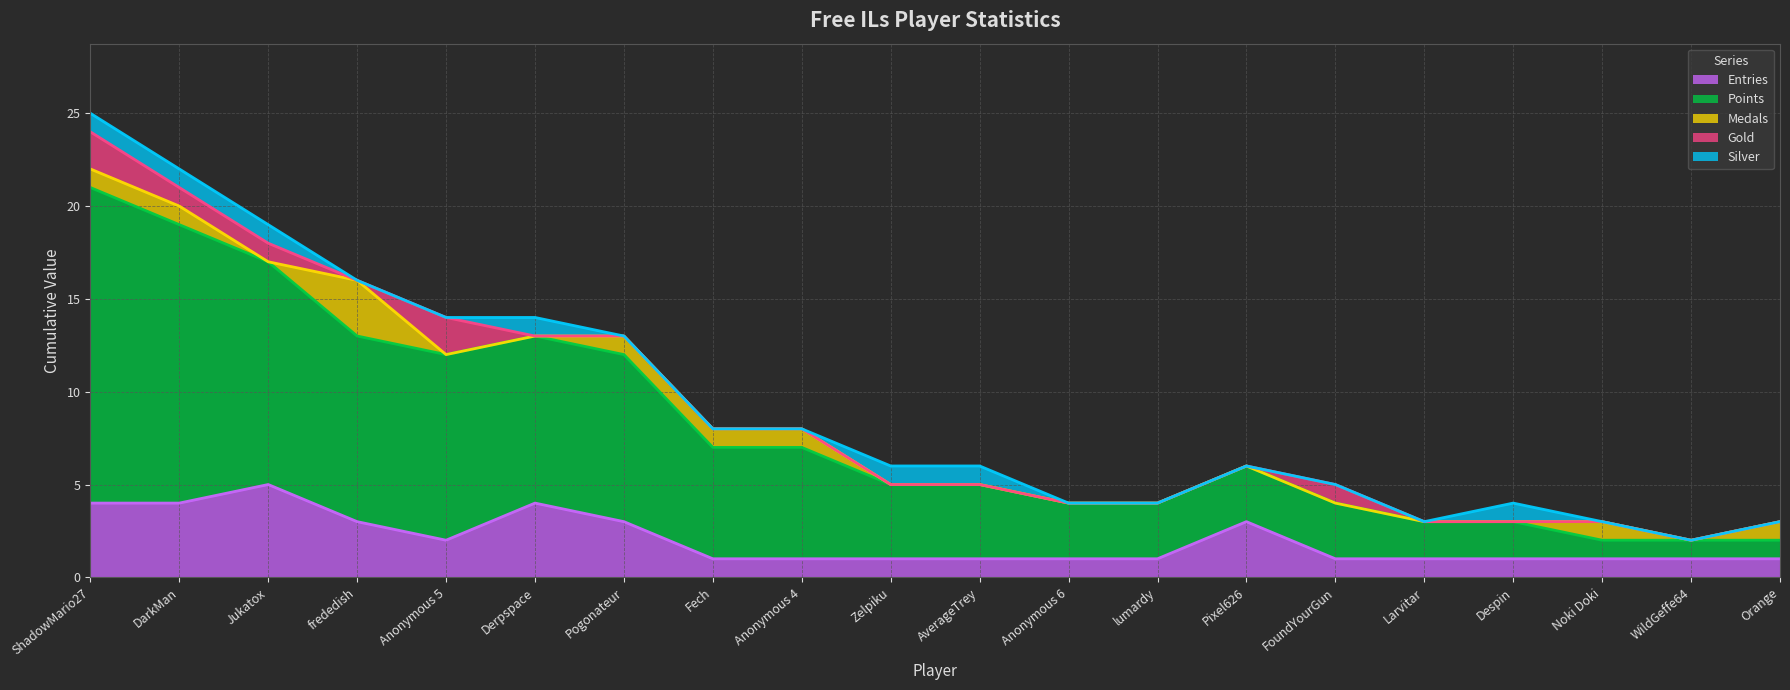

True or false: Entries has more than 0 points higher than both neighbors.

True